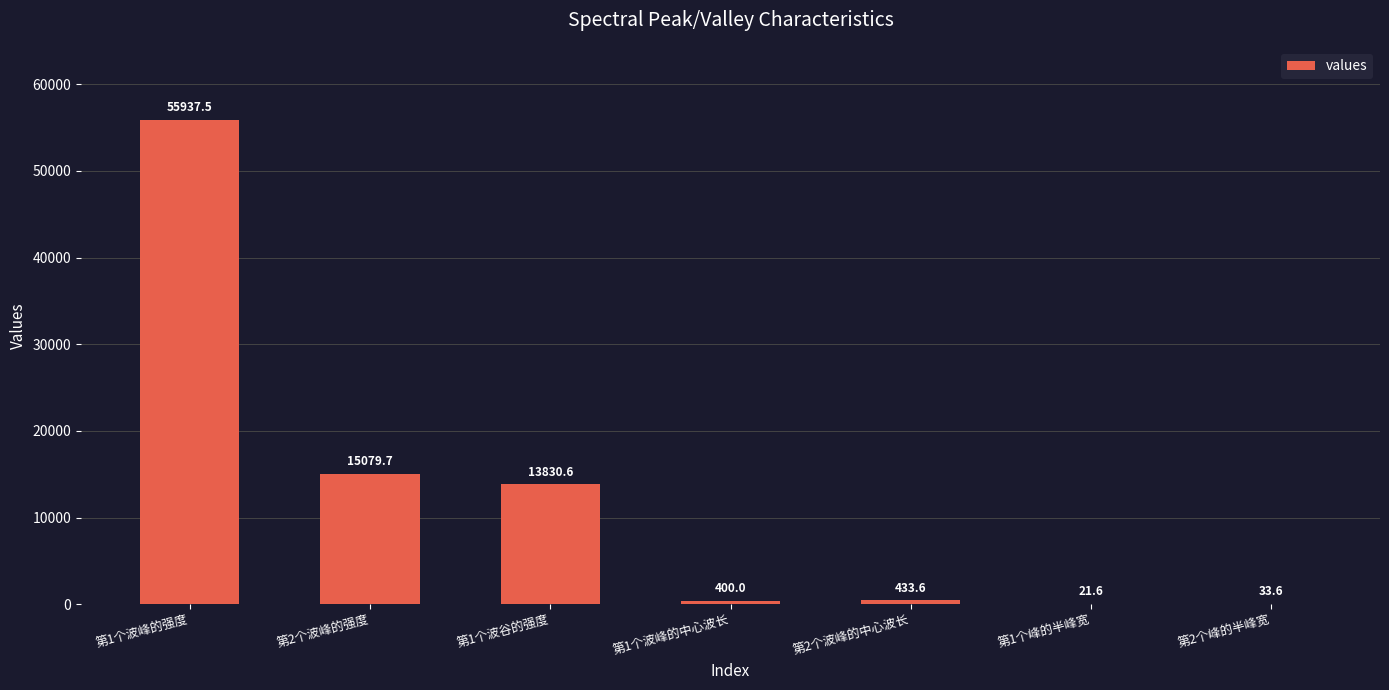

What is the sum of the values at 第2个波峰的中心波长 and 第2个峰的半峰宽?

467.2